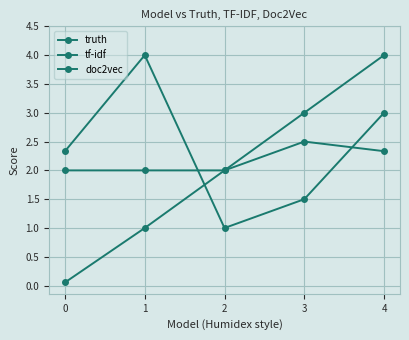

Reading left to right, what are all the values shown in this chart?

truth: 0=0.1	1=1.0	2=2.0	3=3.0	4=4.0
tf-idf: 0=2.3	1=4.0	2=1.0	3=1.5	4=3.0
doc2vec: 0=2.0	1=2.0	2=2.0	3=2.5	4=2.3